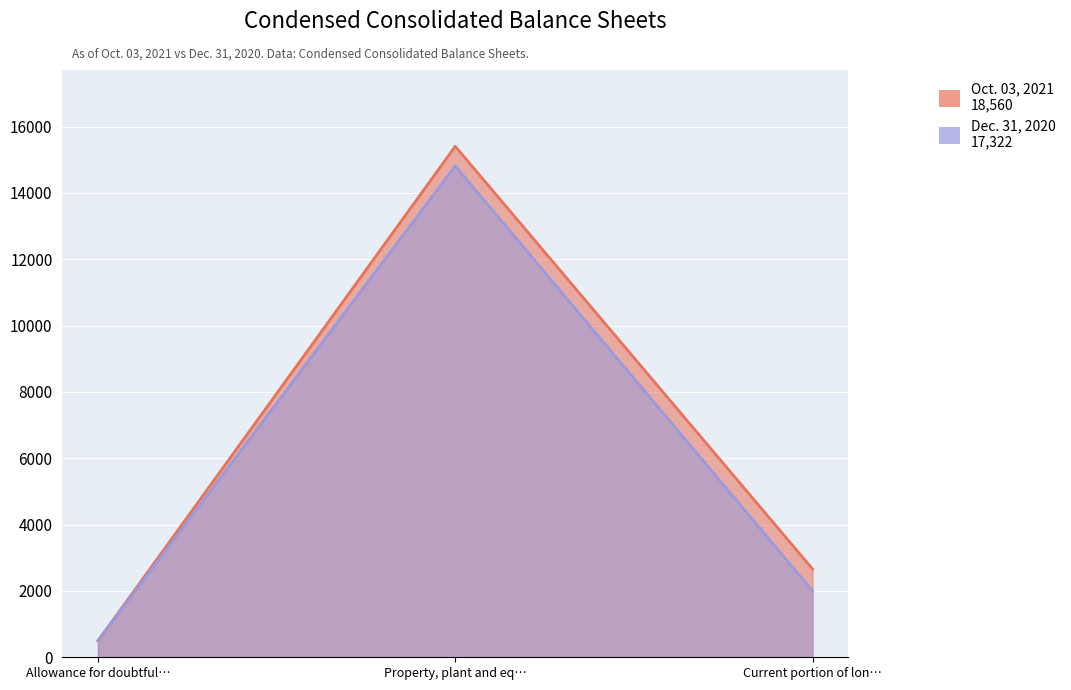

True or false: Oct. 03, 2021 has a value of 4226 at Current portion of lon….

False